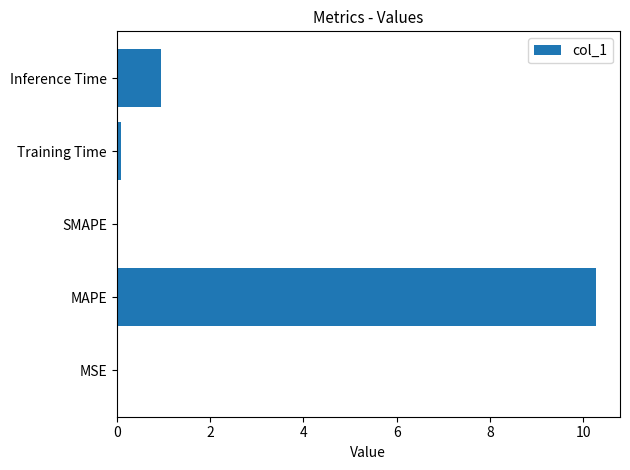

Which has a higher value, Training Time or MAPE?

MAPE